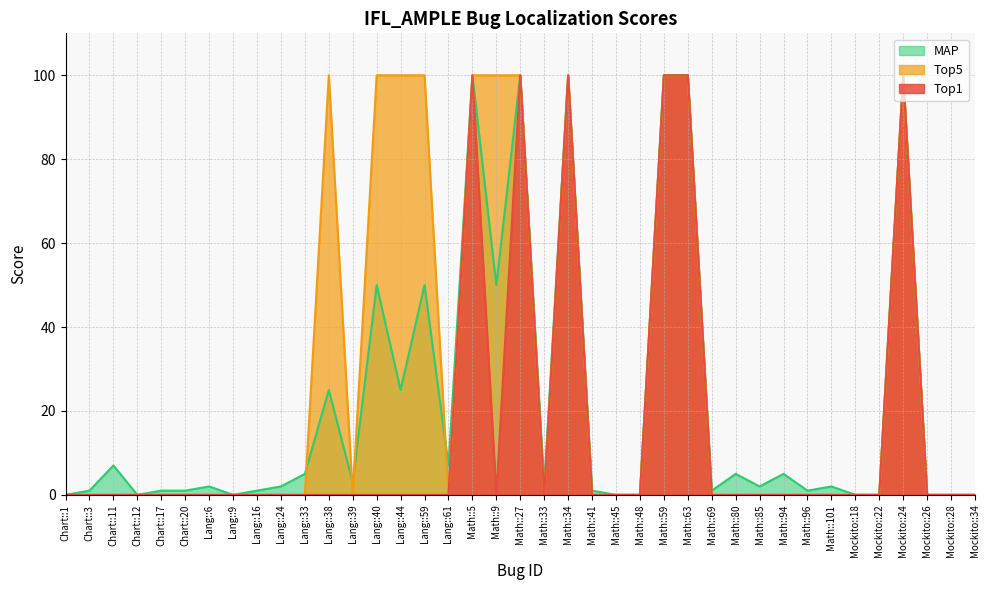

At which category is the sum across all series the highest?

Math::5